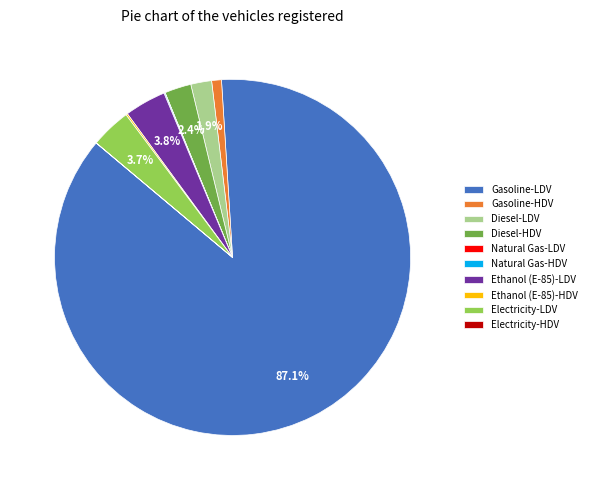

Combined, do Electricity-LDV and Gasoline-LDV account for over 50%?

Yes